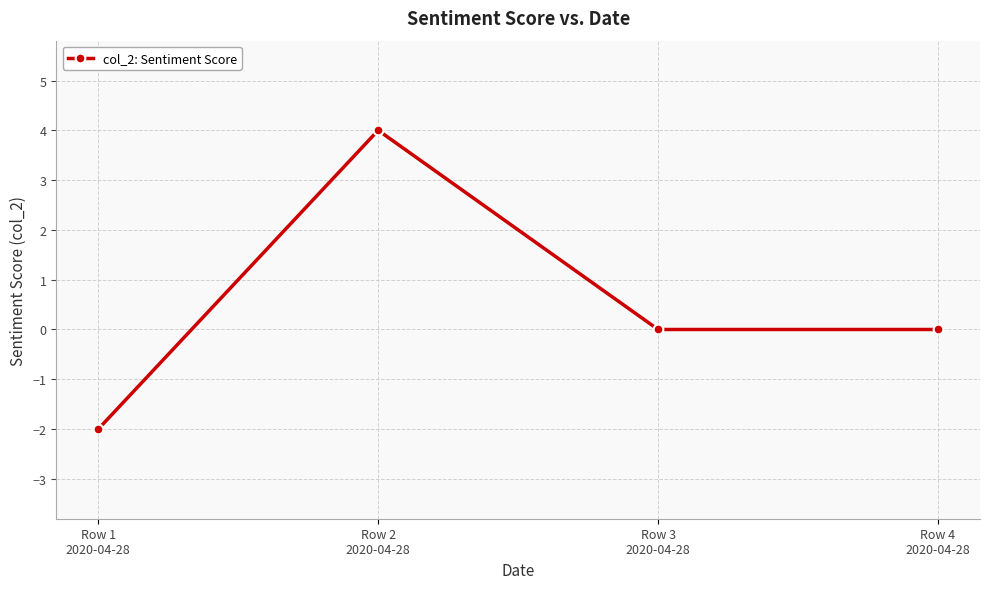

What is the smallest value displayed?

-2